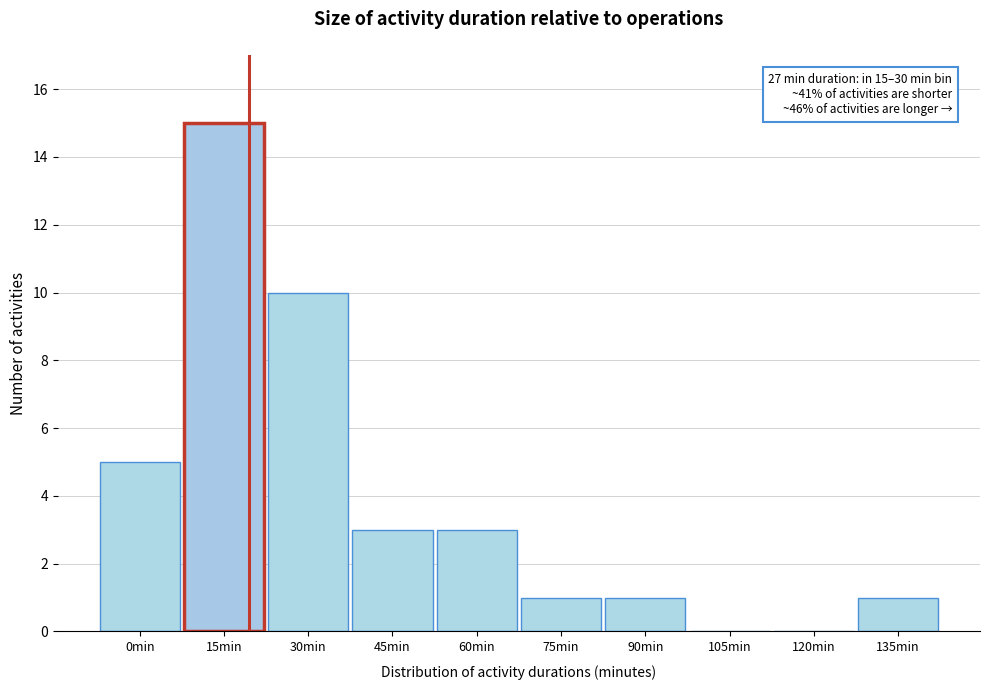

Reading right to left, what are all the values shown in this chart?

135min=1	120min=0	105min=0	90min=1	75min=1	60min=3	45min=3	30min=10	15min=15	0min=5